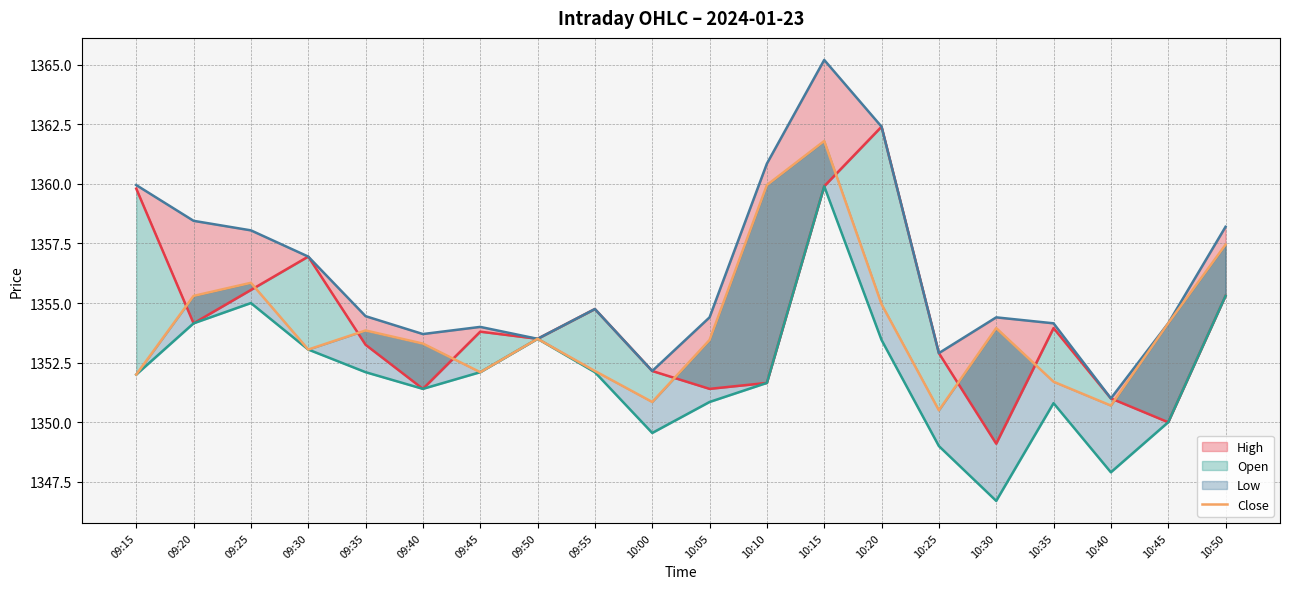

True or false: High and Low cross at least once.

False